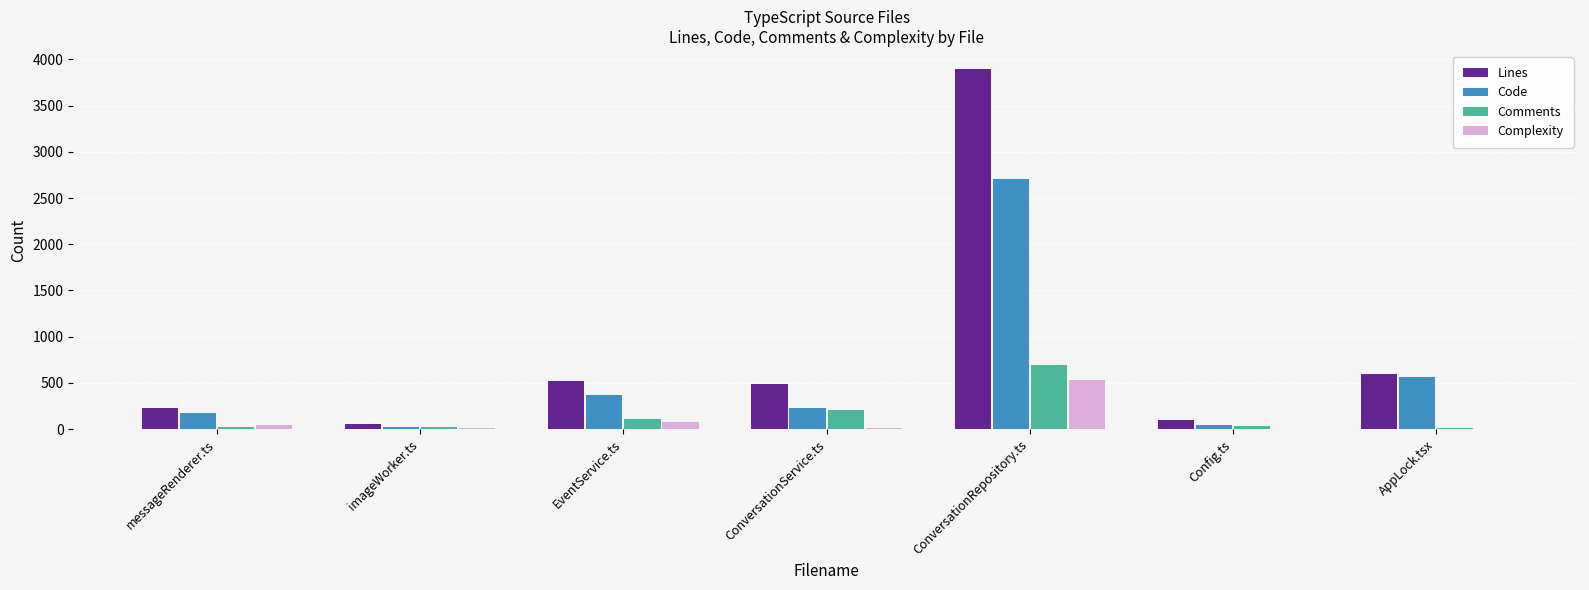

Read the Comments value at ConversationRepository.ts.

697